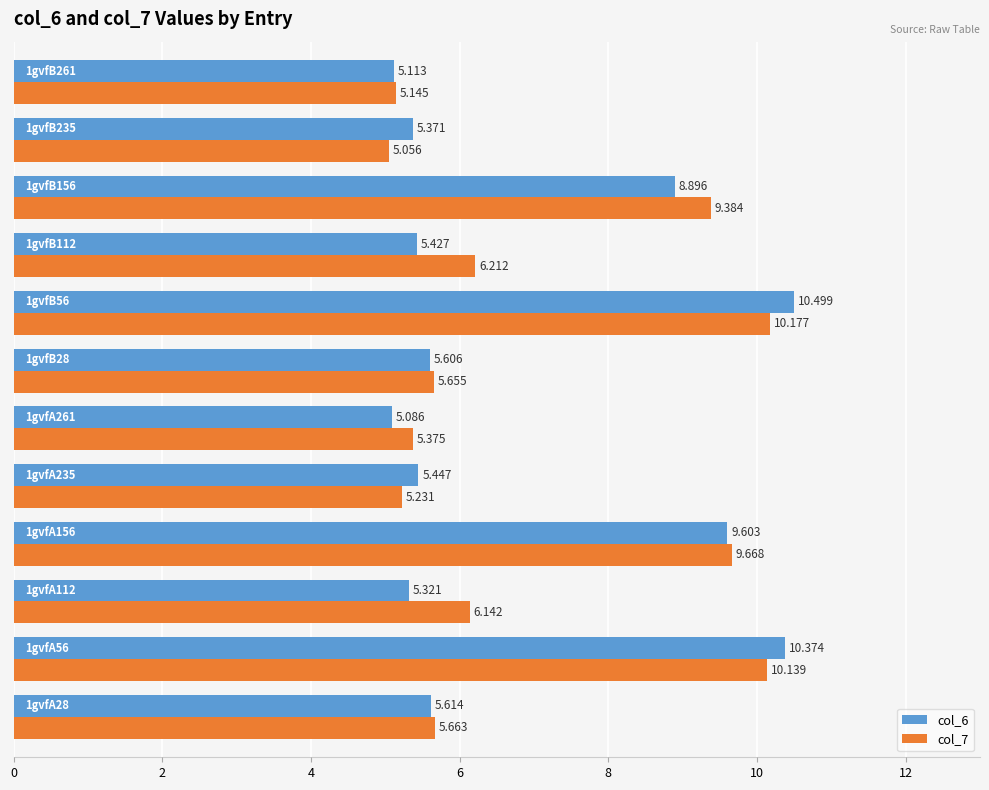

What is the minimum value shown in the chart?

5.1